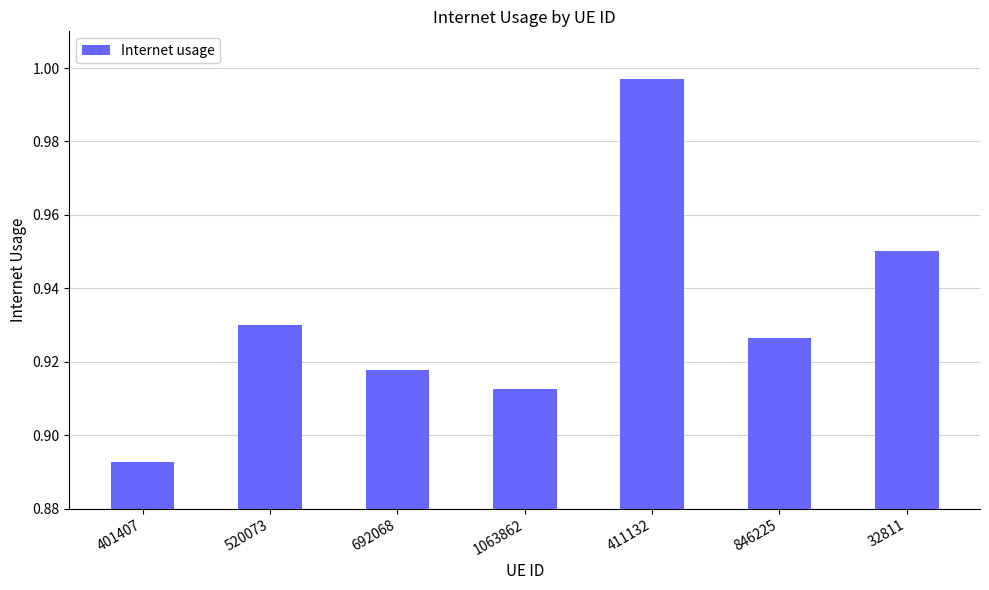

Which label corresponds to the smallest value in the chart?

401407